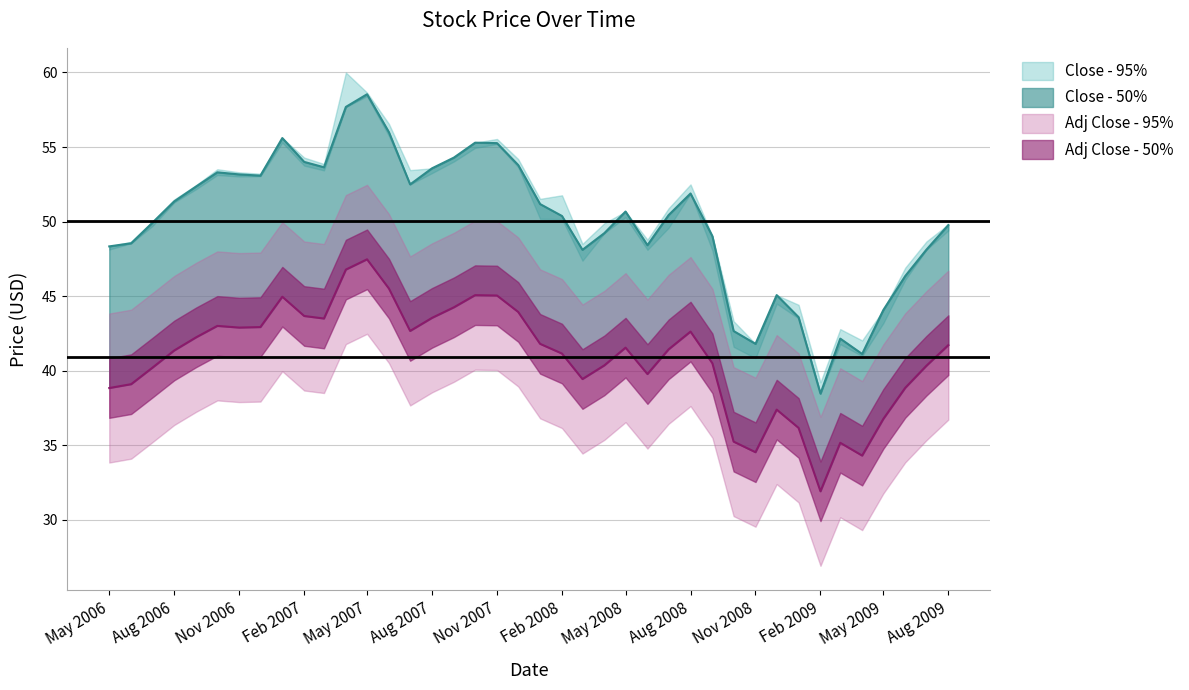

Where is the first local maximum for Close?

2006-10-01